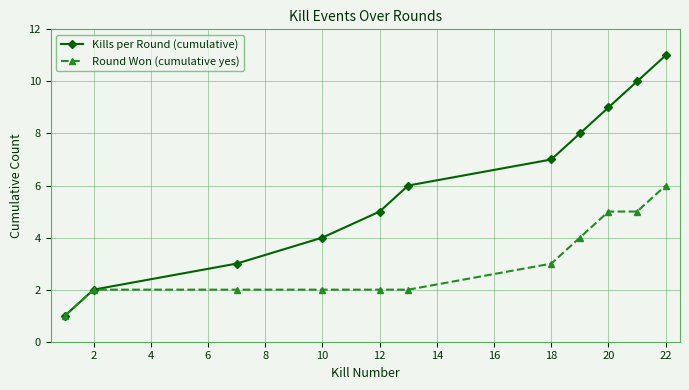

What is the smallest value displayed?

1